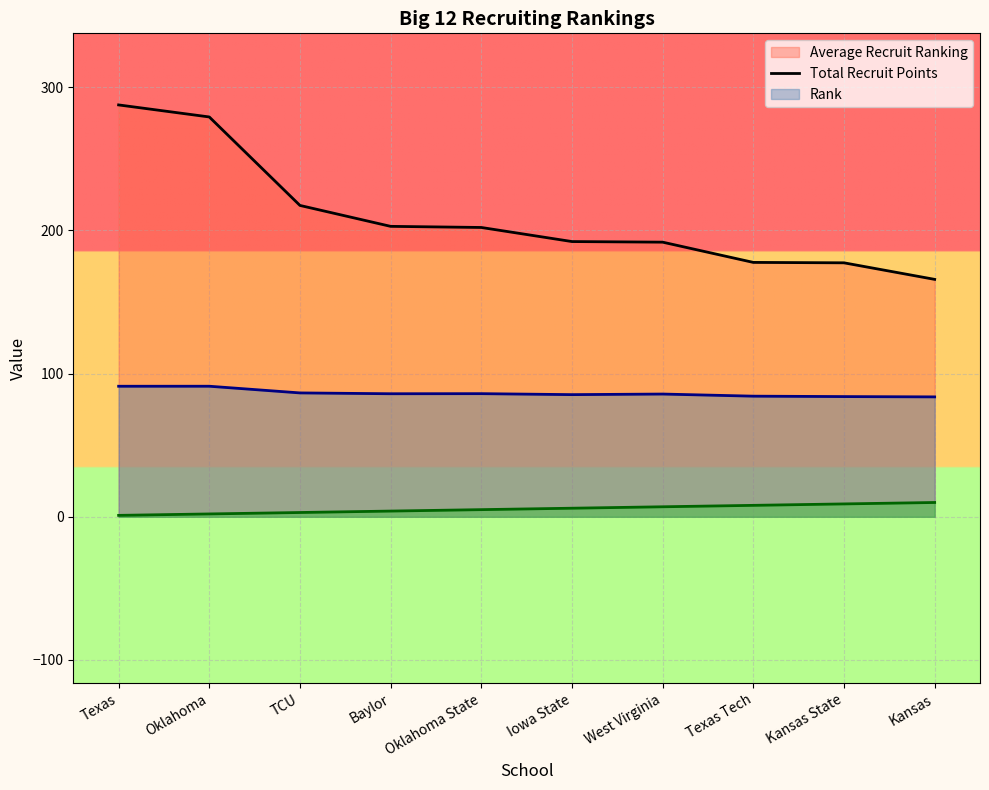

What is the lowest value of the Rank Line series?

1.0